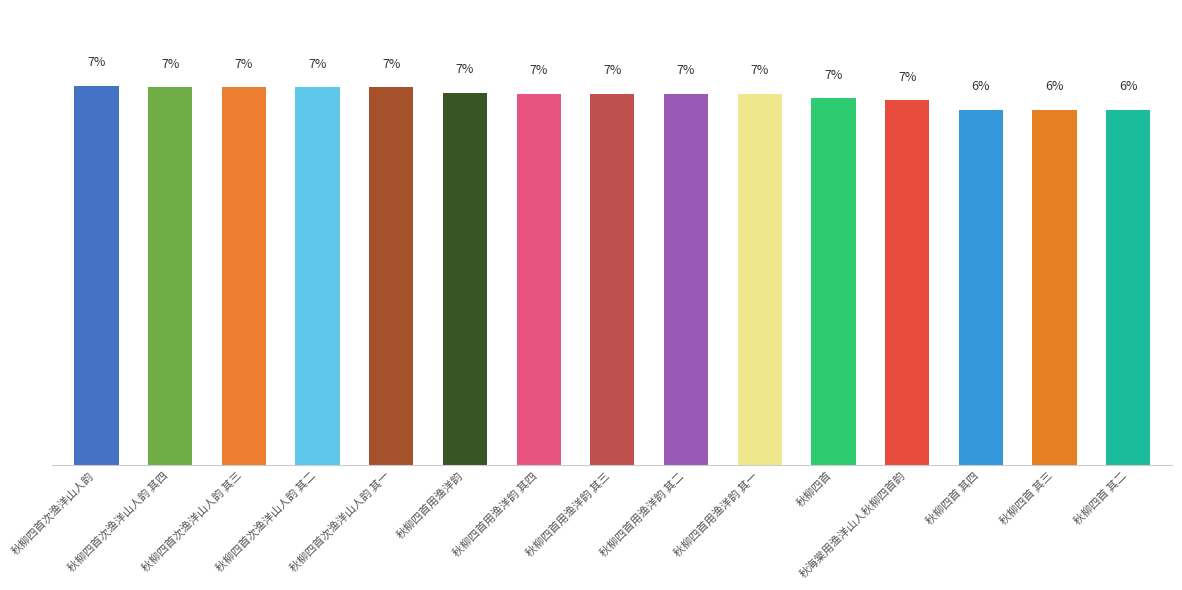

Are the bars horizontal?

No